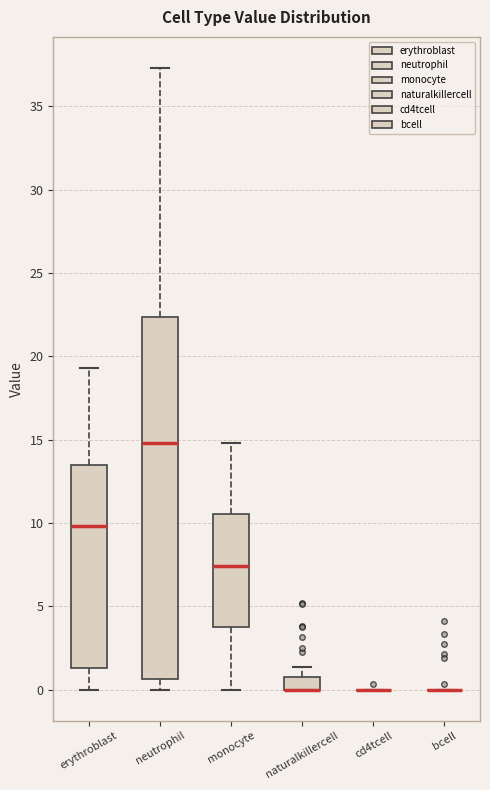

Where does the upper whisker of the box for naturalkillercell end on the y-axis? The values are not printed on the chart, so give them approximately, as read against the axis.

1.5